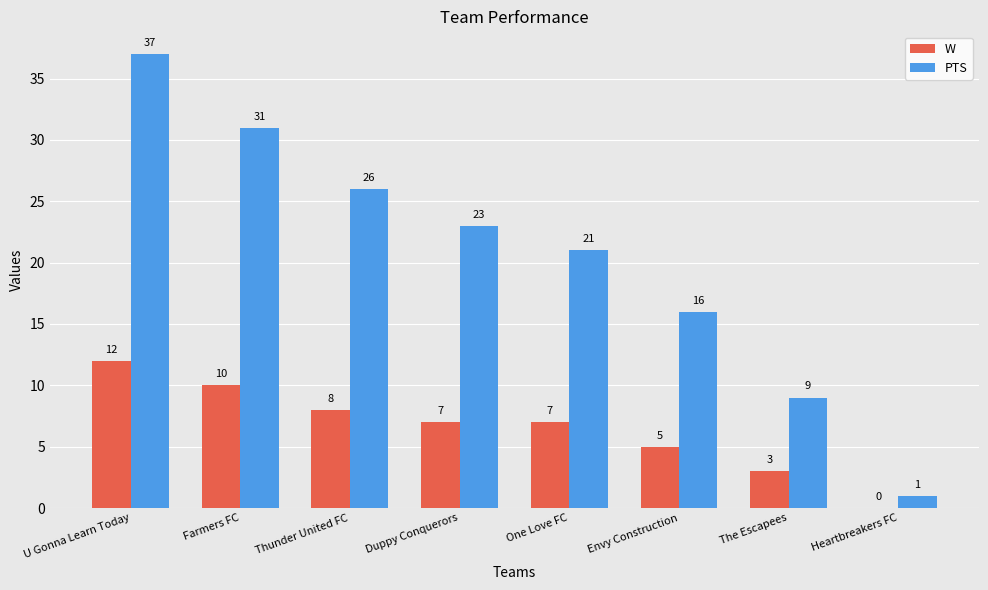

How many categories are shown in the chart?

8